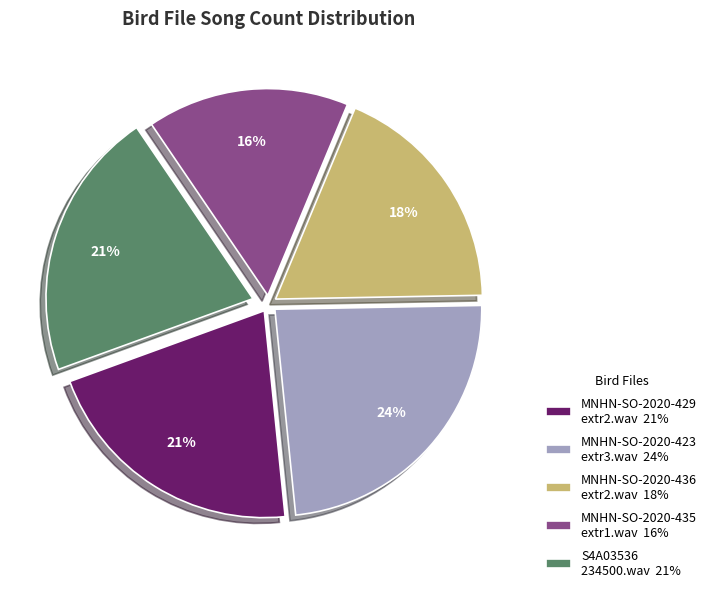

What is the largest slice in the pie chart?

MNHN-SO-2020-423 extr3.wav 24%